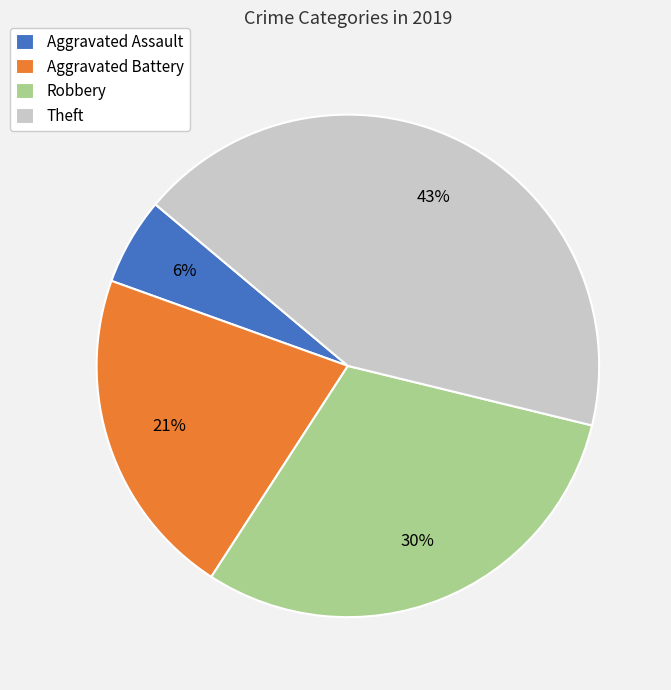

Rank the categories by value from highest to lowest.

Theft, Robbery, Aggravated Battery, Aggravated Assault